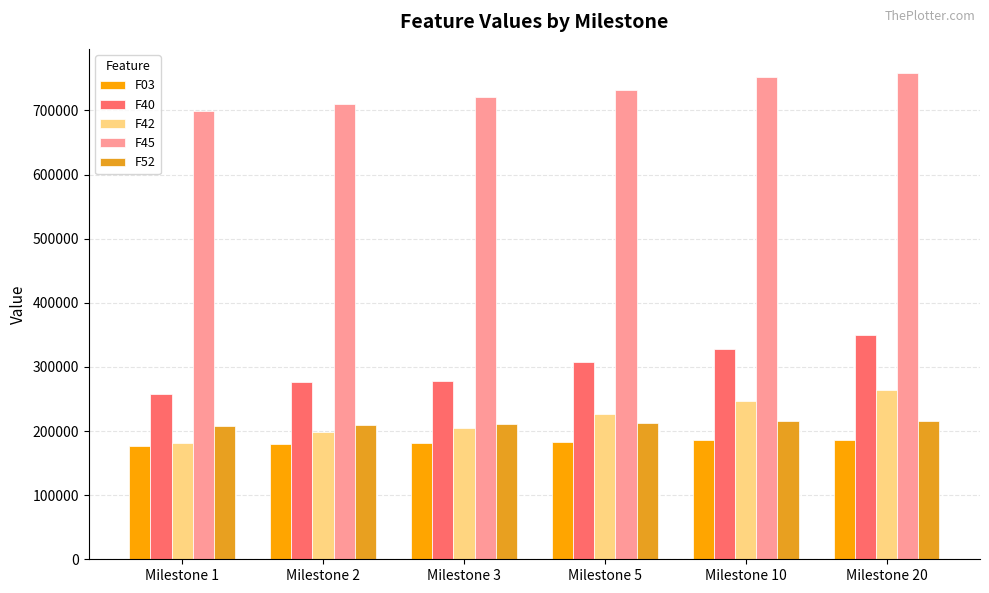

Between Milestone 2 and Milestone 20, which series saw the biggest shift?

F40